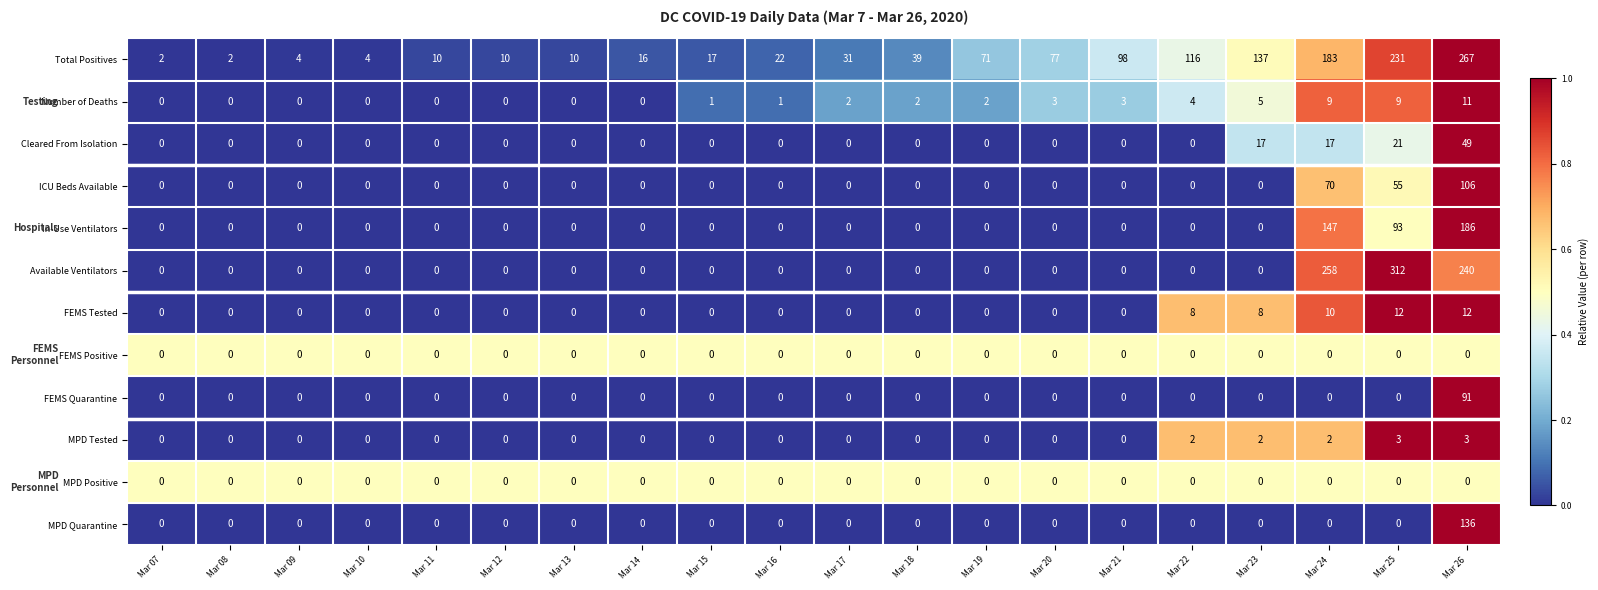

How many series are shown in this chart?

12